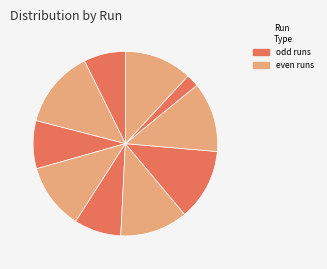

Count the number of slices in the pie.

10